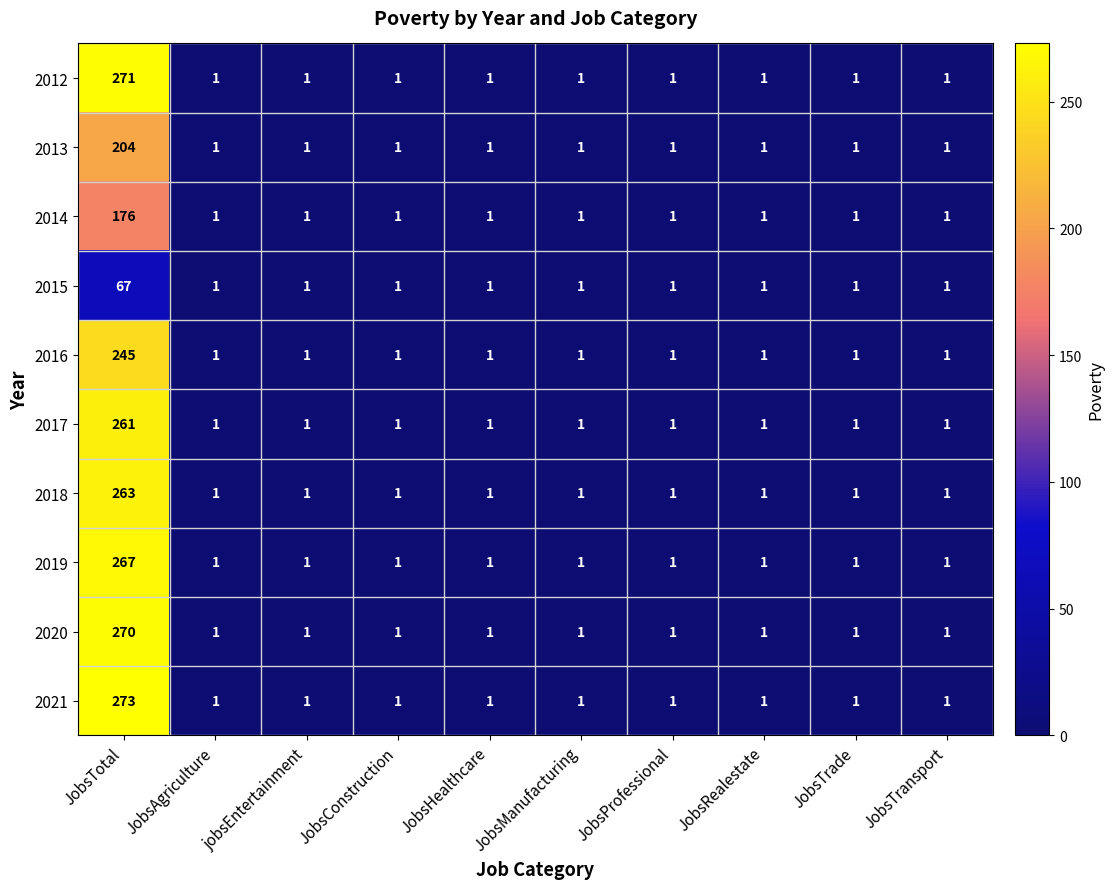

The 2021 series shows 1 at JobsProfessional. True or false?

True